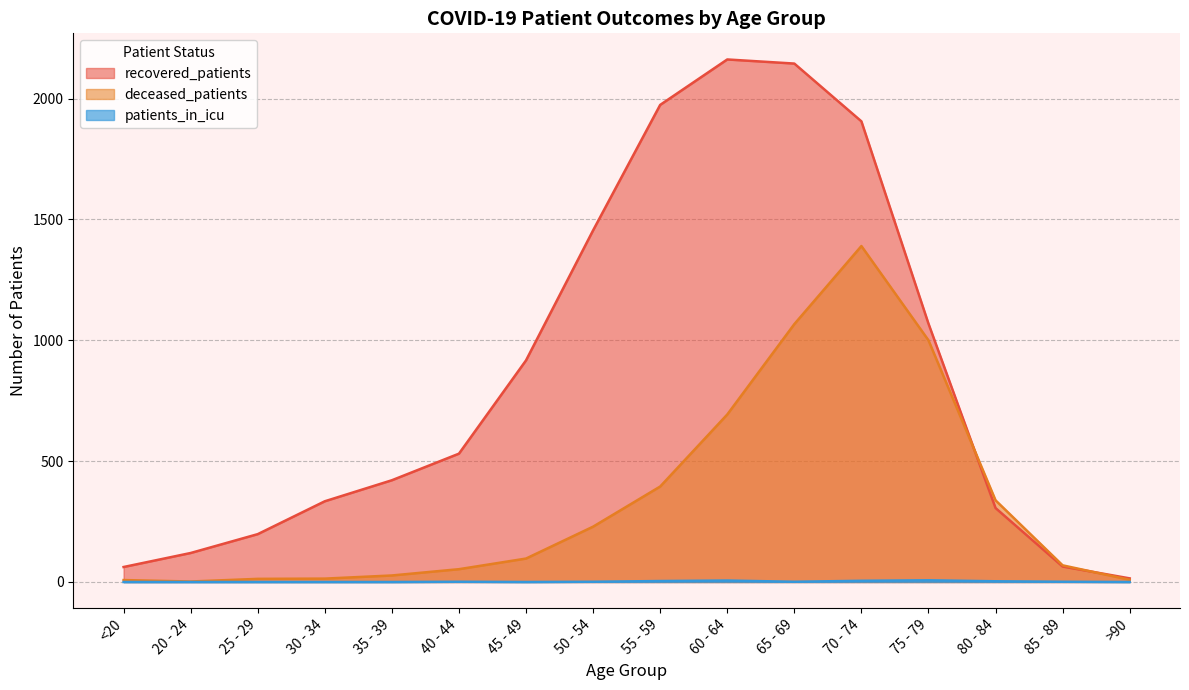

List the series in order of their overall mean, lowest first.

patients_in_icu, deceased_patients, recovered_patients